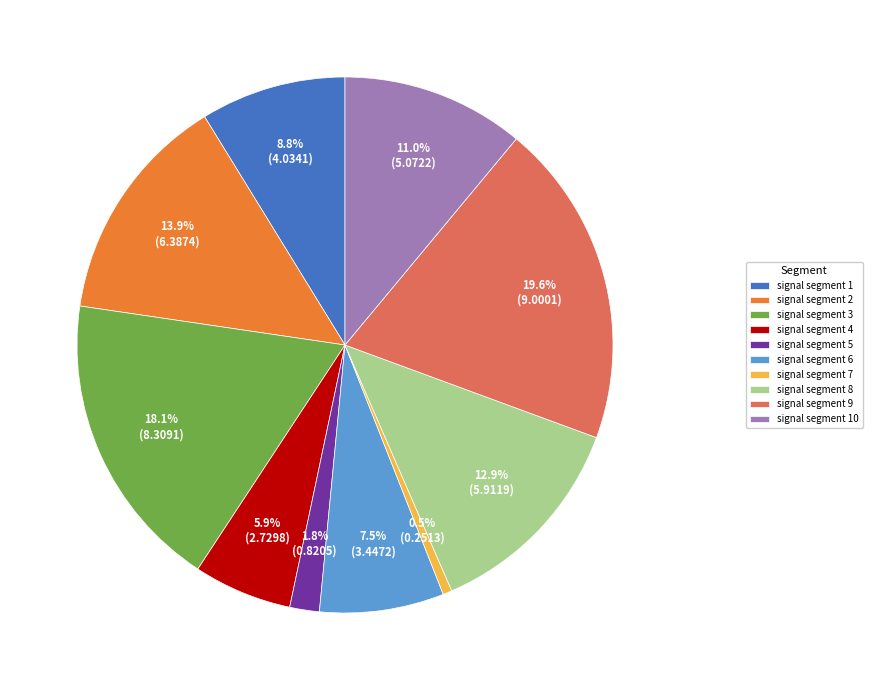

What portion of the pie excludes signal segment 10?

89.0%